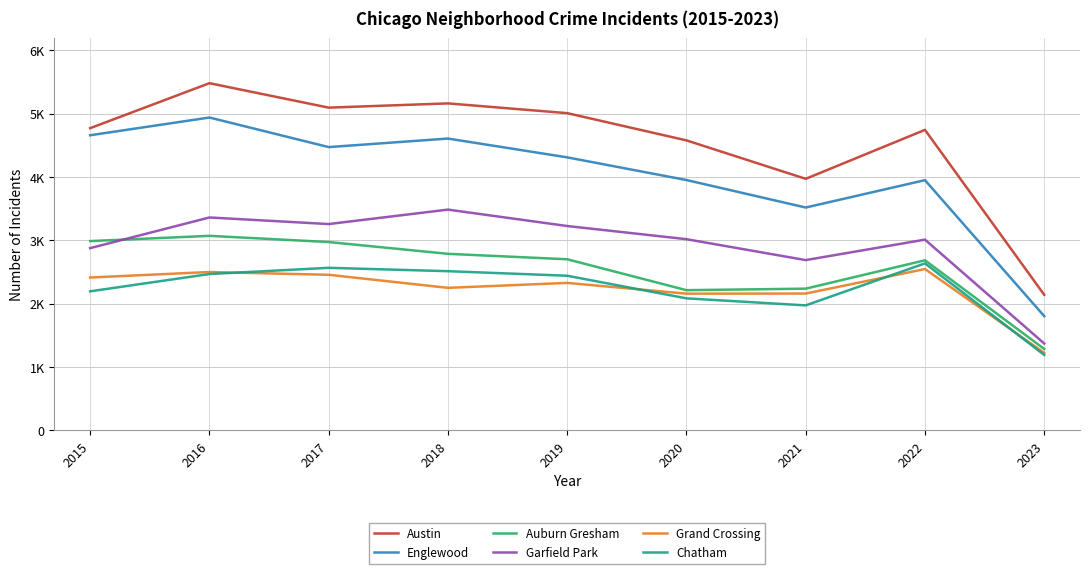

Is this an area chart (filled region under the line)?

No